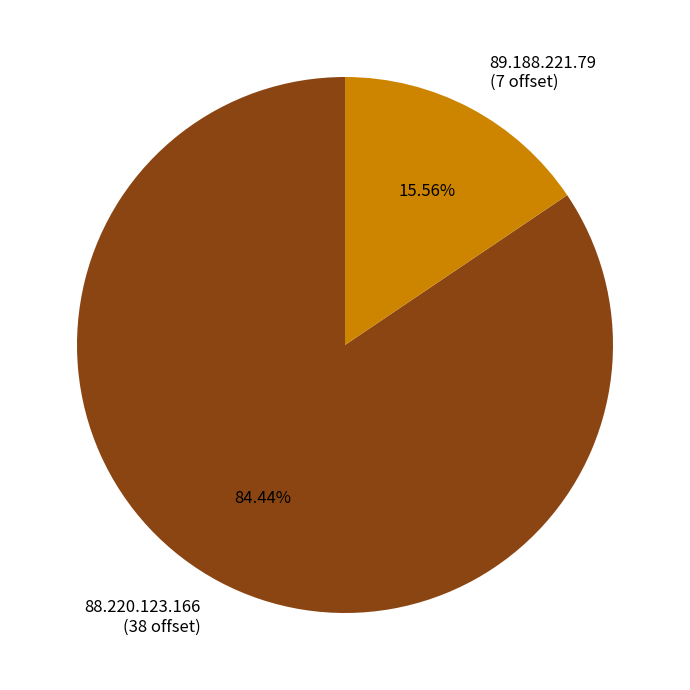

To the nearest percent, what percentage of the pie is 88.220.123.166?

84%